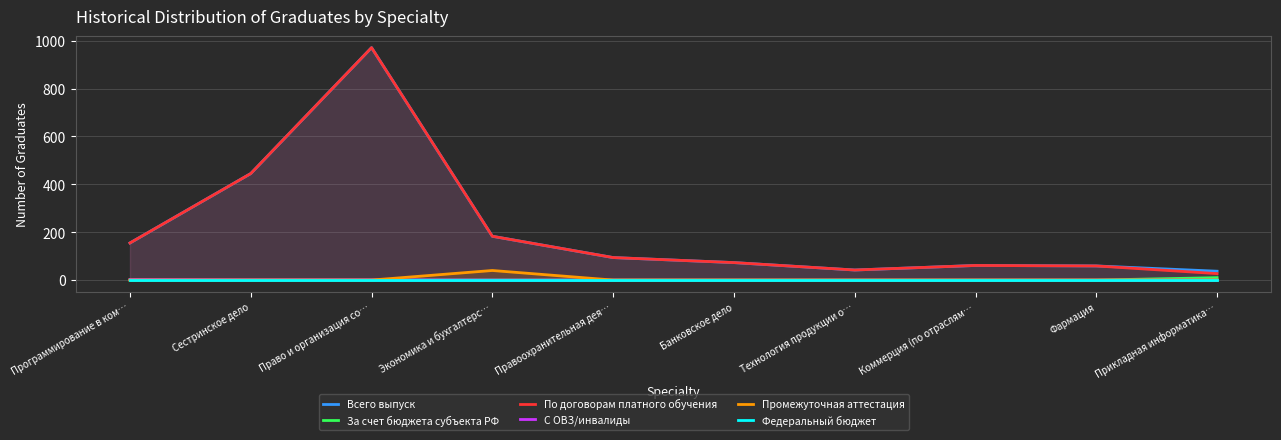

What is the label of the 9th point from the left?

Фармация